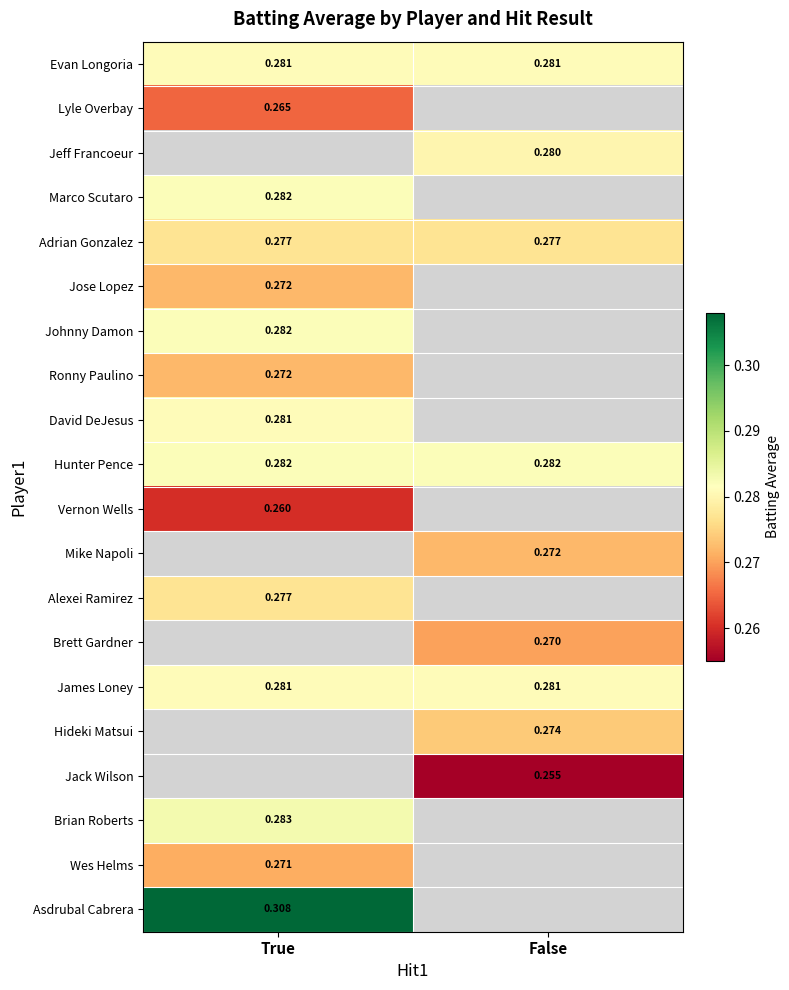

Which has a higher value, False or True?

False